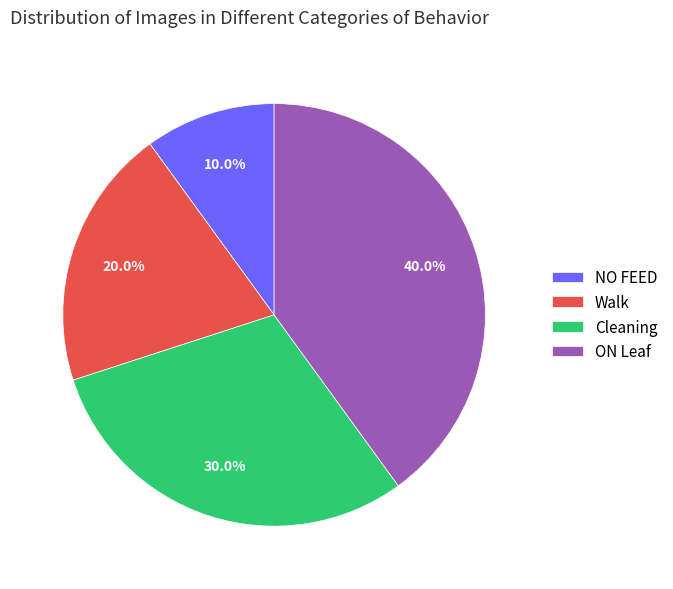

Is ON Leaf the majority of the pie?

No